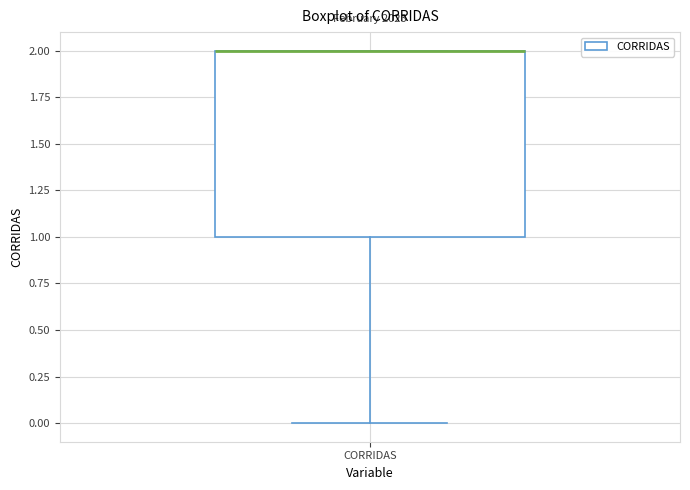

Transcribe this box plot: give where the median line is, the range the box spans, and where the two whiskers end, as read against the y-axis. The values are not printed on the chart, so give them approximately, as read against the axis.

median 2 (drawn on the box's upper edge), box 1 to 2, whiskers 0 to 2